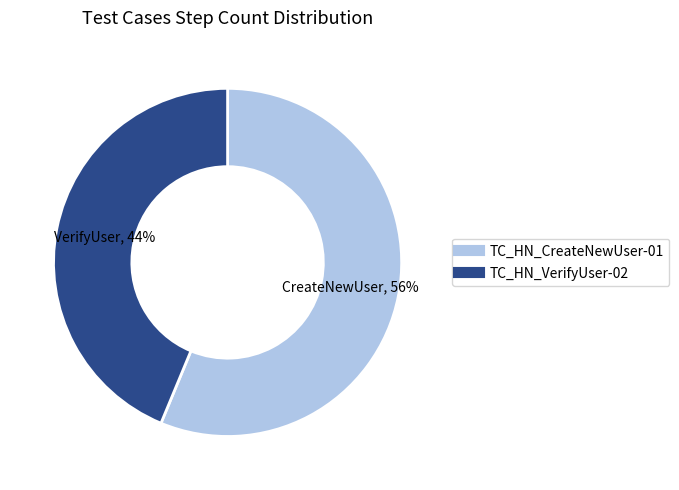

To the nearest percent, what is the average slice percentage?

50%